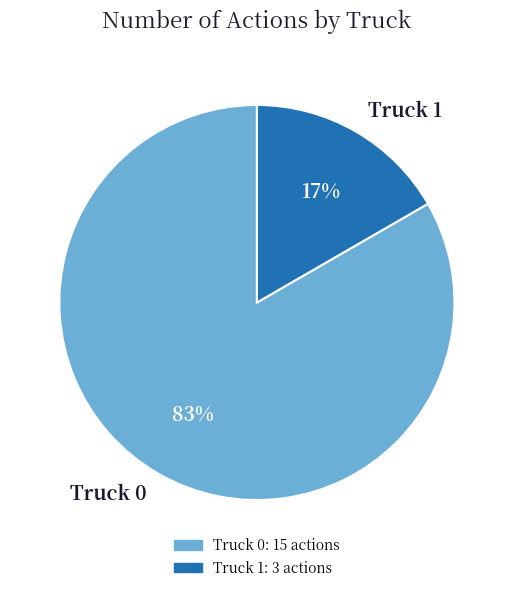

Is it true that Truck 1 is 17% of the pie?

True